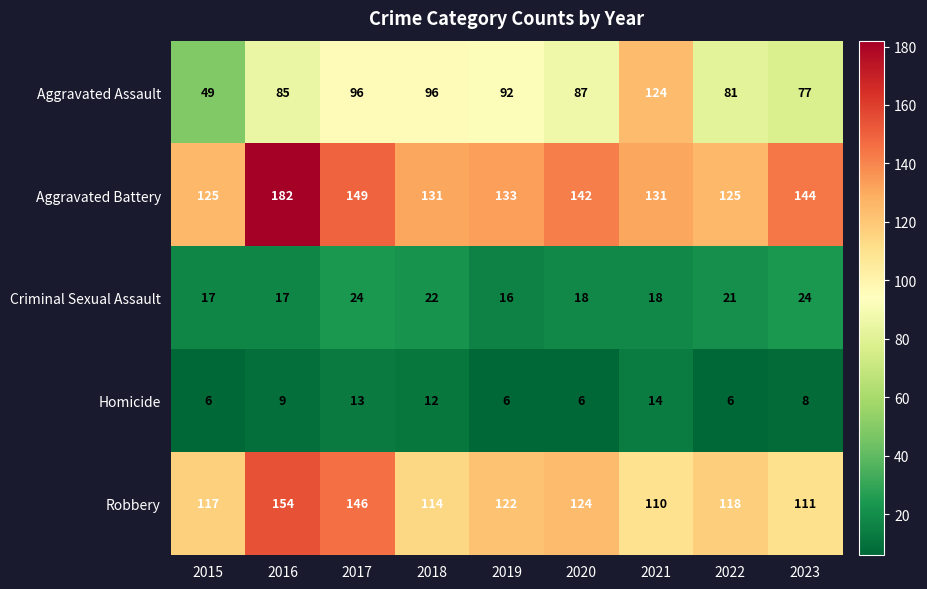

At which category is the sum across all series the highest?

2016